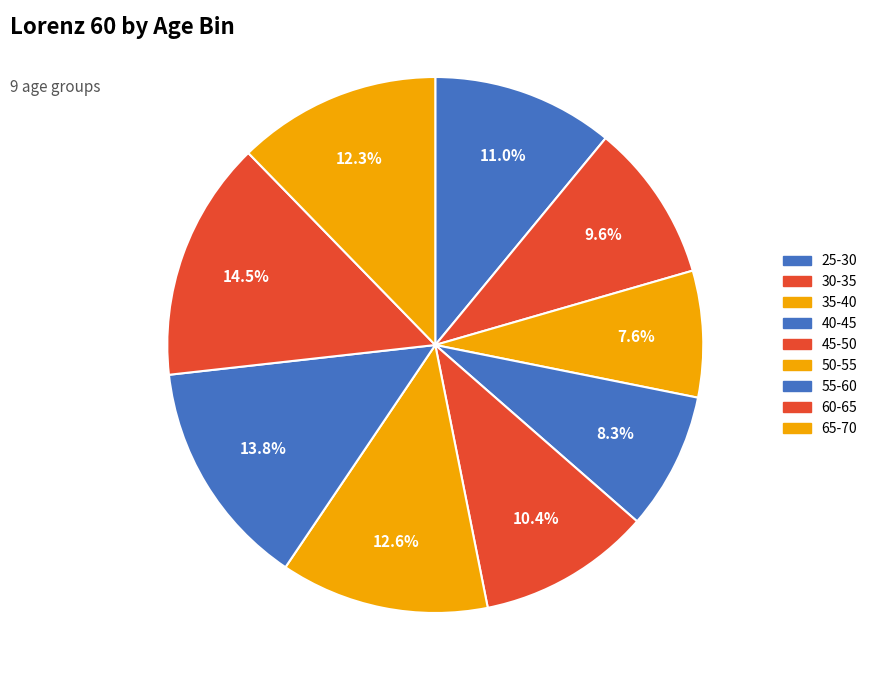

What percentage is the 60-65 slice, to the nearest percent?

14%